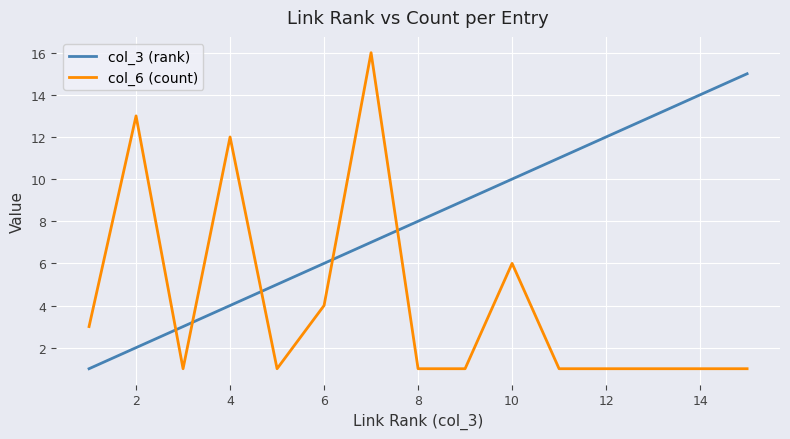

True or false: col_6 (count) and col_3 (rank) intersect in this chart.

True